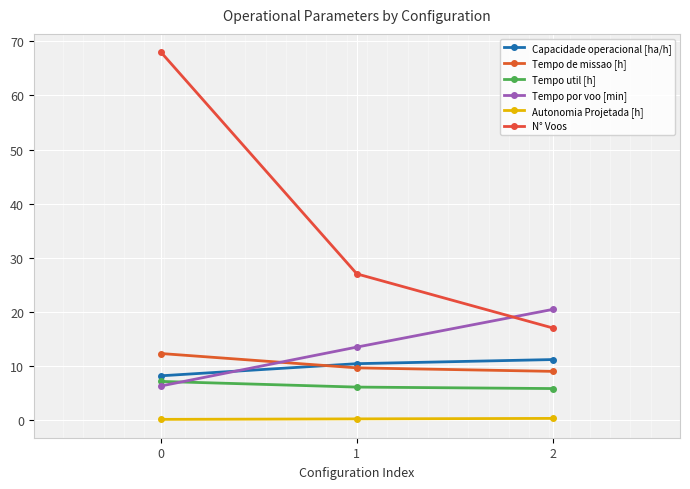

Count the number of categories in the chart.

3